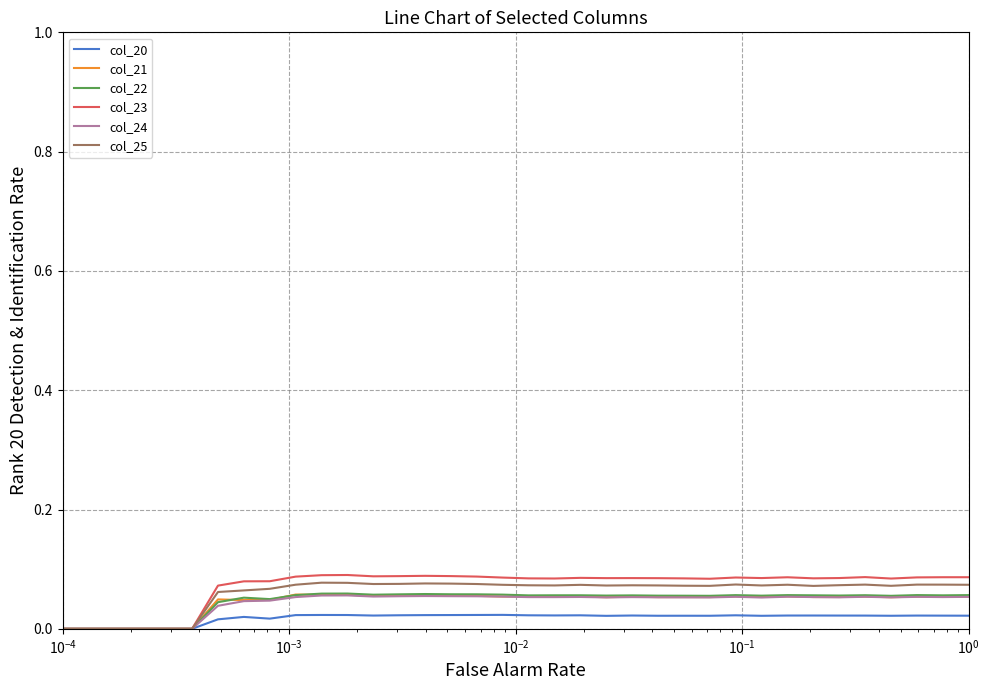

Which series has the largest range (max minus min)?

col_23